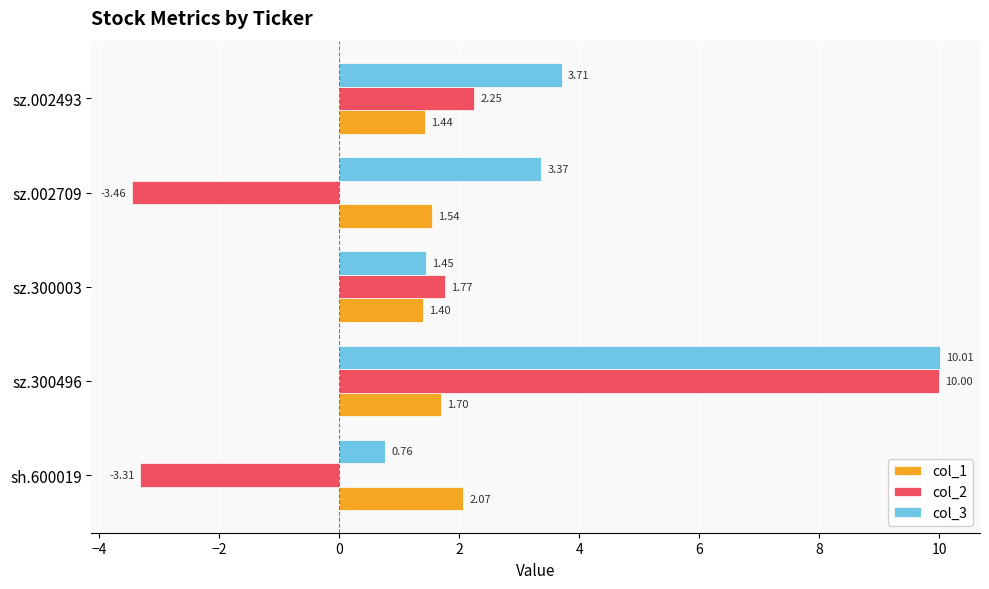

What is the spread (max minus min) of values at sz.002709?

6.8